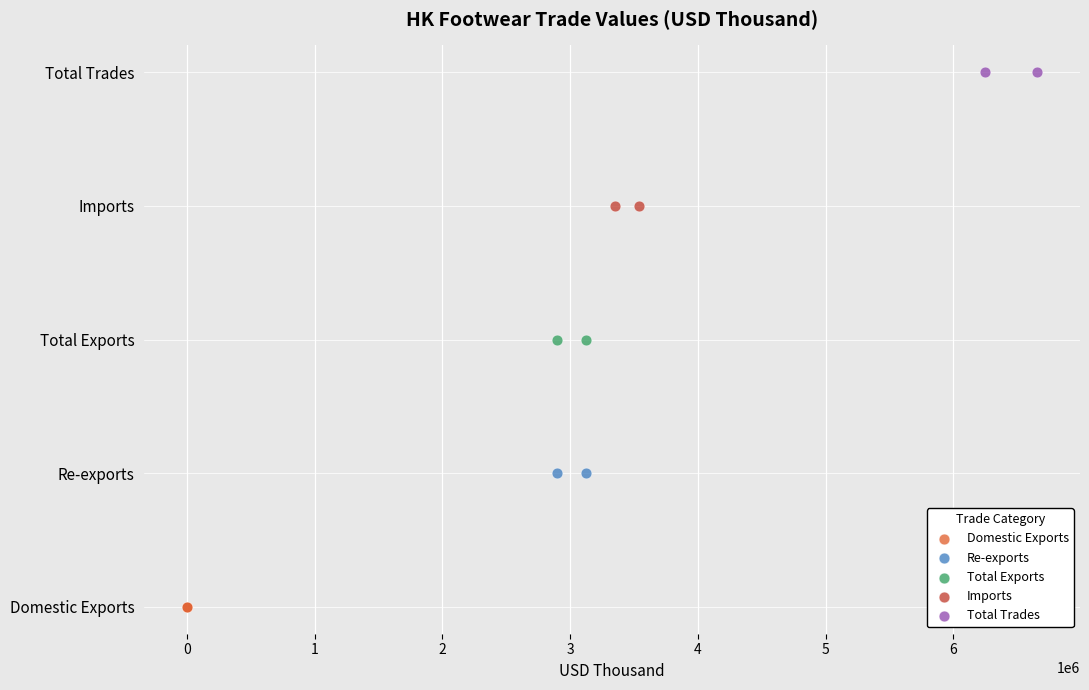

Which series reaches the minimum Y coordinate?

Domestic Exports